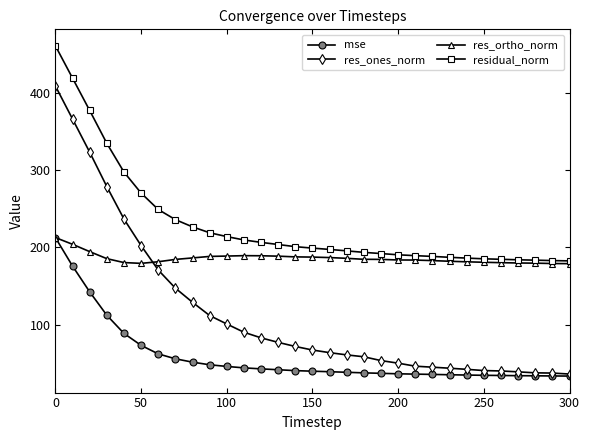

Which series has the largest total across all categories?

residual_norm